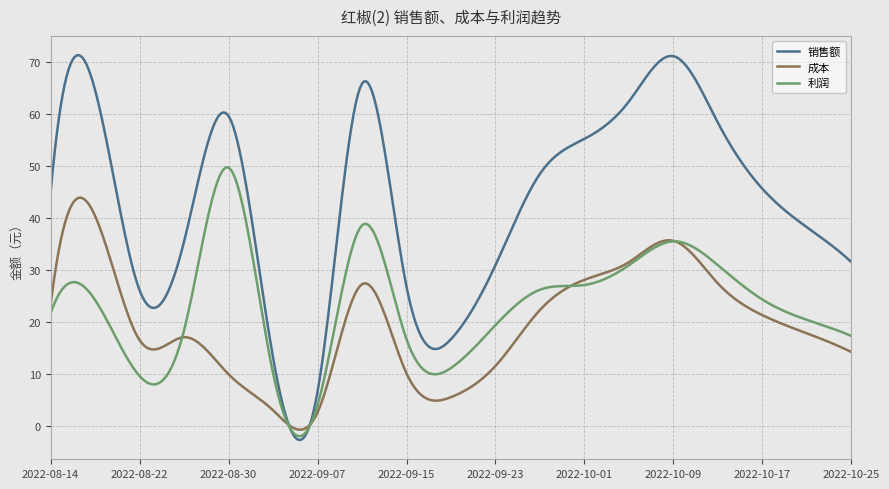

True or false: 成本 has more than 2 interior local peaks.

True